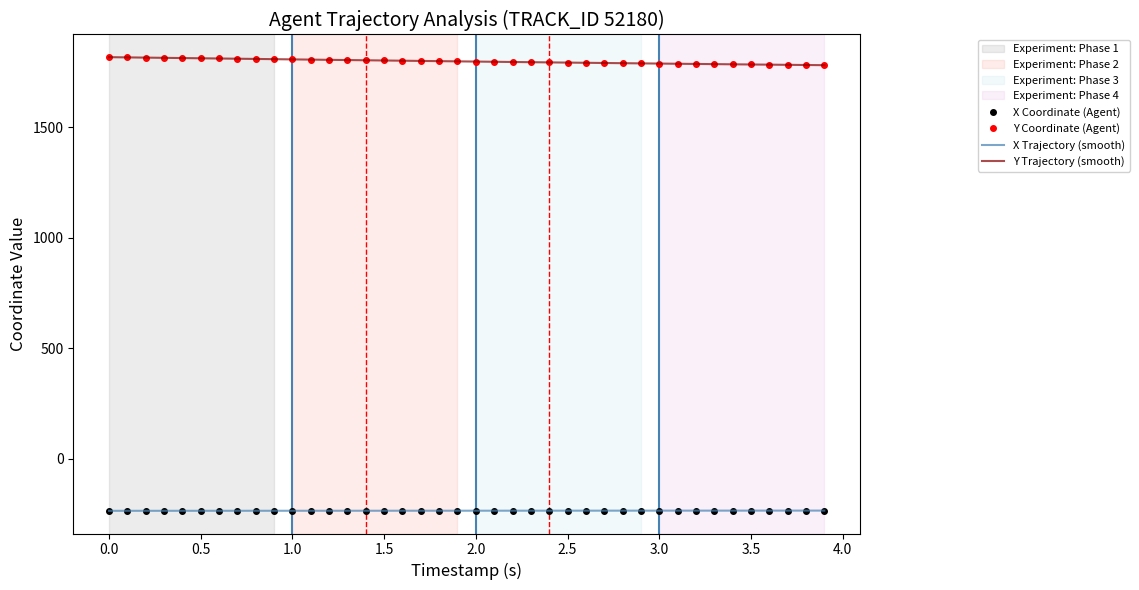

What is the label of the 21st point from the left?

2.0